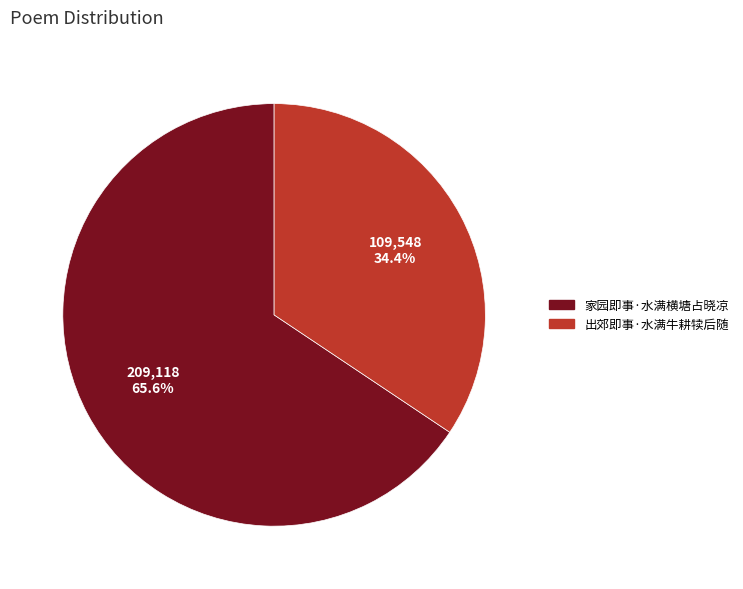

What is the ratio of the value at 家园即事·水满横塘占晓凉 to the value at 出郊即事·水满牛耕犊后随?

1.9